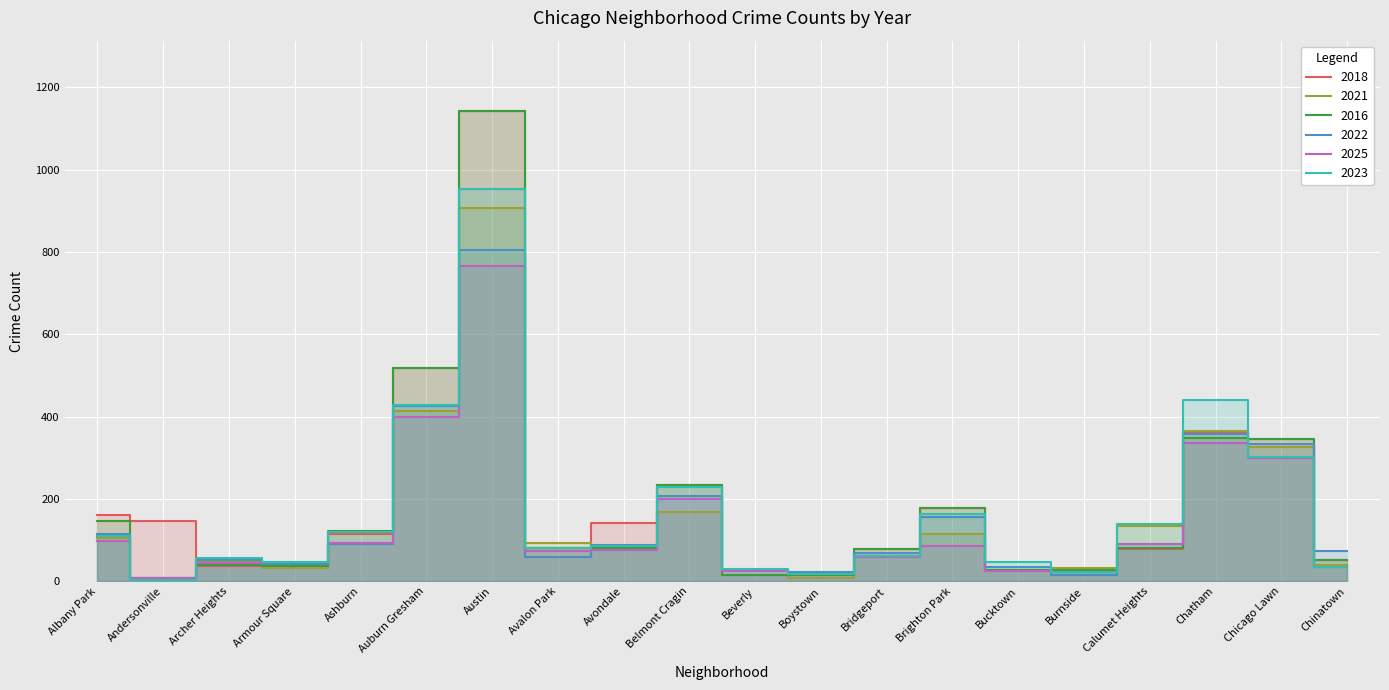

At which category does 2018 reach its first local peak?

Austin